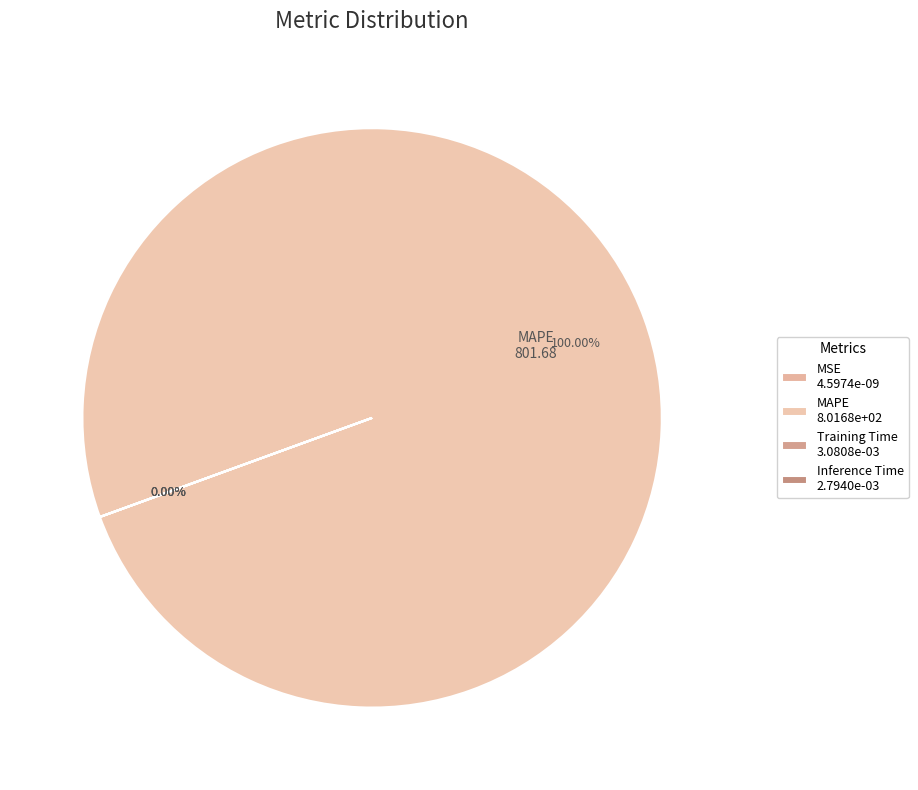

Rank the categories by value from lowest to highest.

MSE, Inference Time, Training Time, MAPE